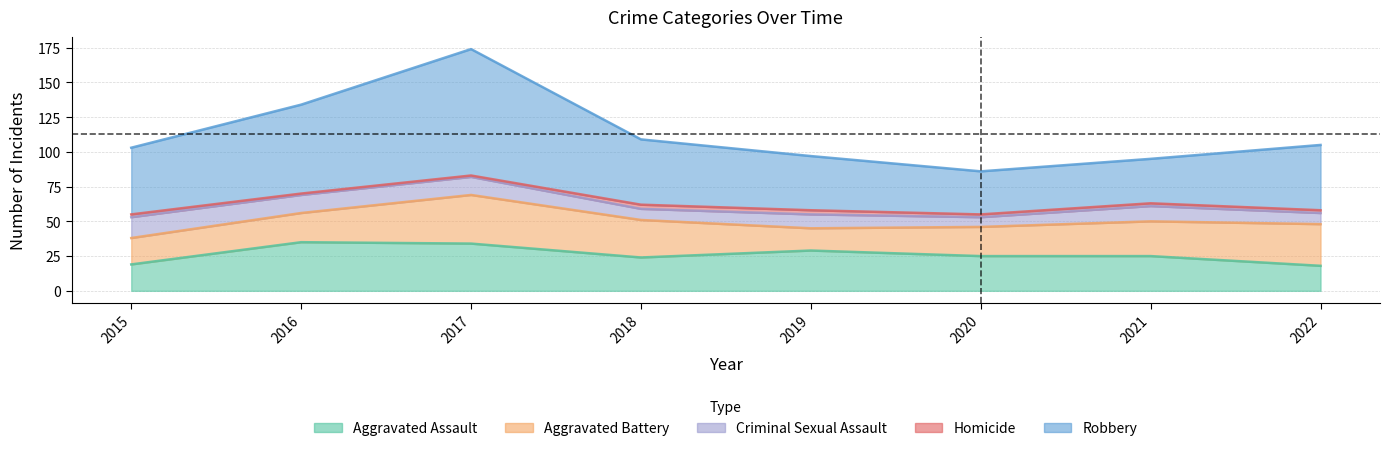

What is the difference between the Aggravated Battery values at 2017 and 2022?

5